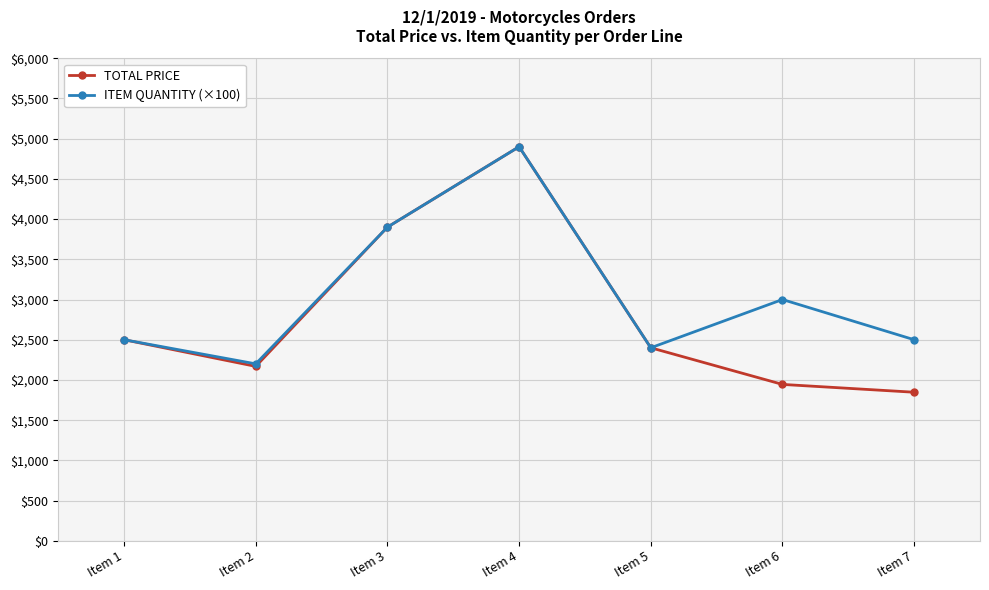

Read the TOTAL PRICE value at Item 3.

3900.0